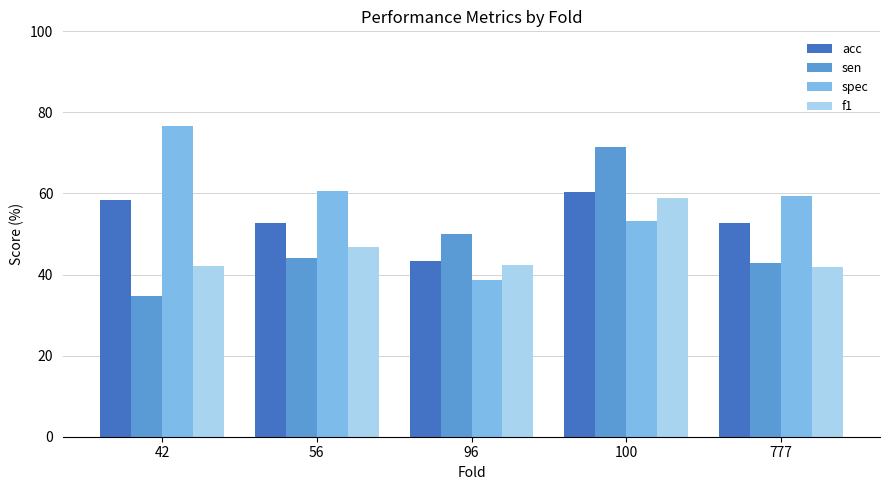

What is the total value across all series at 777?

197.0